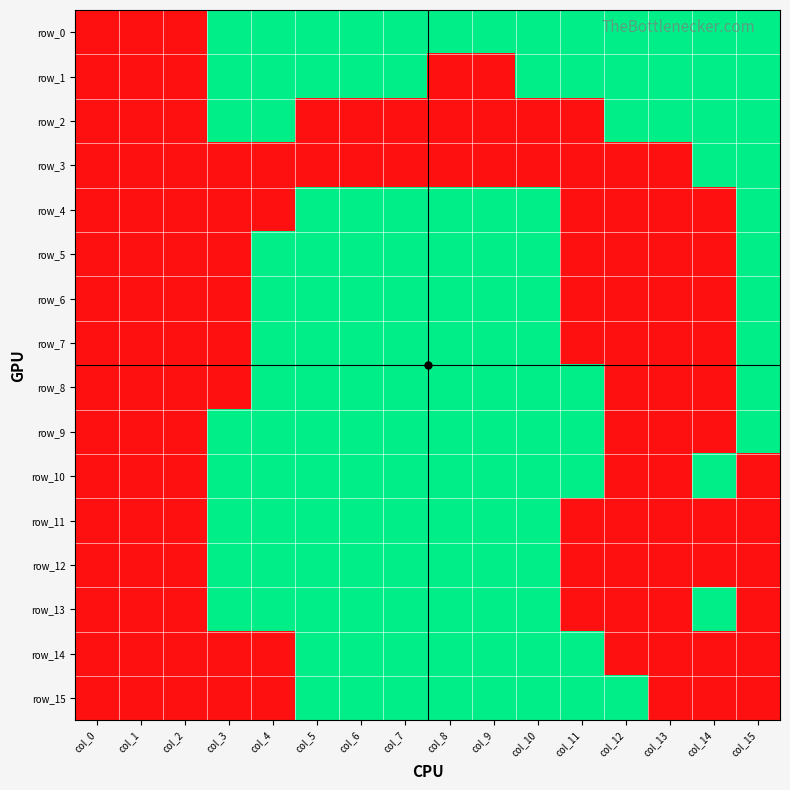

What is the sum of the row_7 values at col_3 and col_6?

1